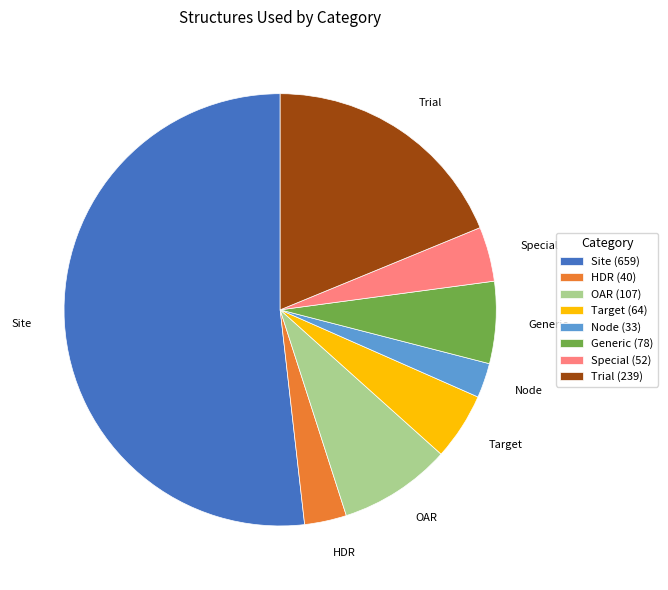

Which category has the biggest portion of the pie?

Site